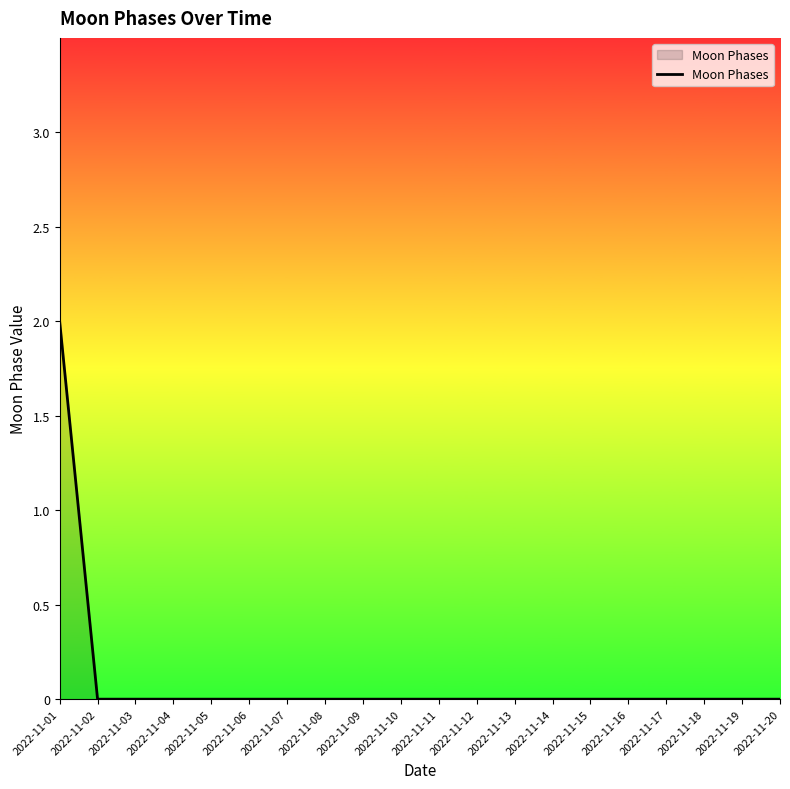

True or false: the data shows 1 at 2022-11-16.

False